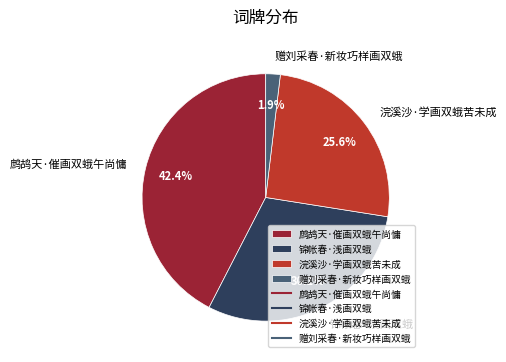

To the nearest percent, what is the difference between the 鹧鸪天·催画双蛾午尚慵 and 浣溪沙·学画双蛾苦未成 slice percentages?

17%